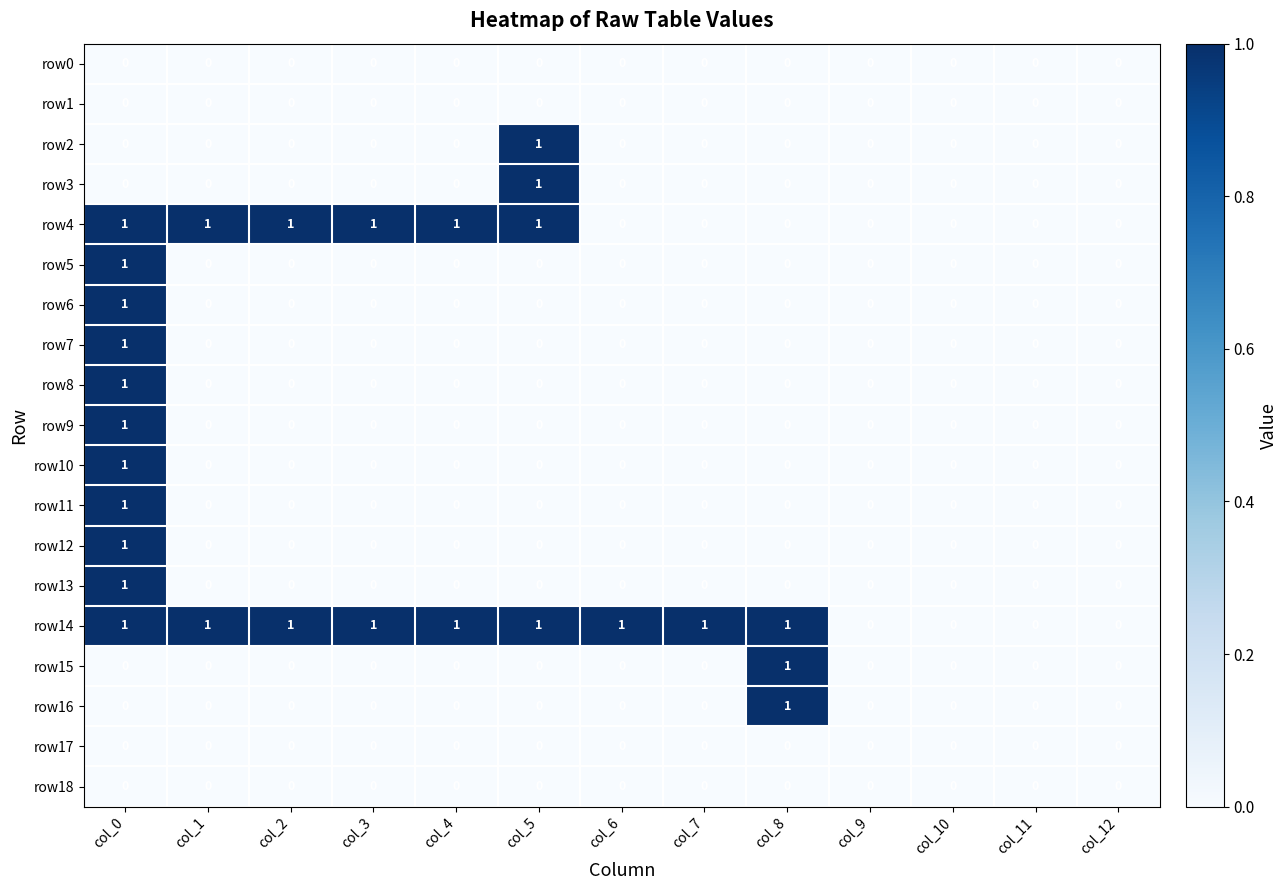

Between col_7 and col_11, which series saw the biggest shift?

row14